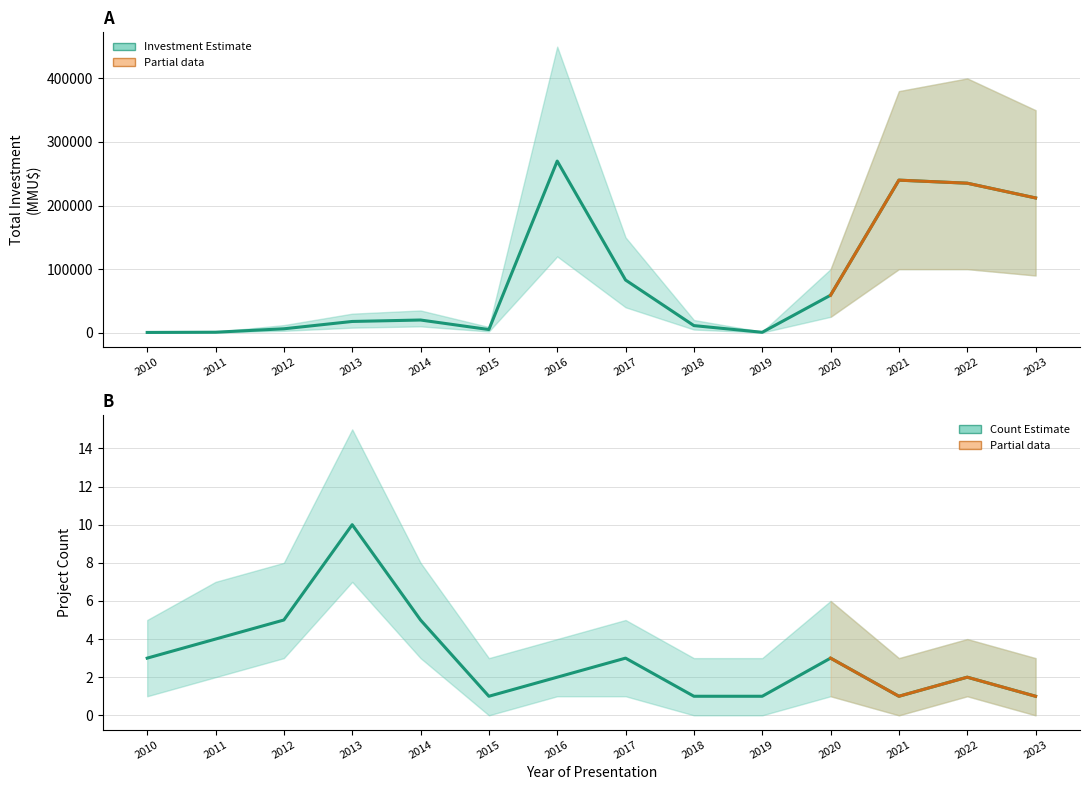

Reading left to right, what are all the values shown in this chart?

Total Investment (MMU$): 2010=463	2011=819	2012=6200	2013=17725	2014=20000	2015=5000	2016=270000	2017=82900	2018=11213	2019=700	2020=59000	2021=240000	2022=235200	2023=212000
Project Count: 2010=3	2011=4	2012=5	2013=10	2014=5	2015=1	2016=2	2017=3	2018=1	2019=1	2020=3	2021=1	2022=2	2023=1